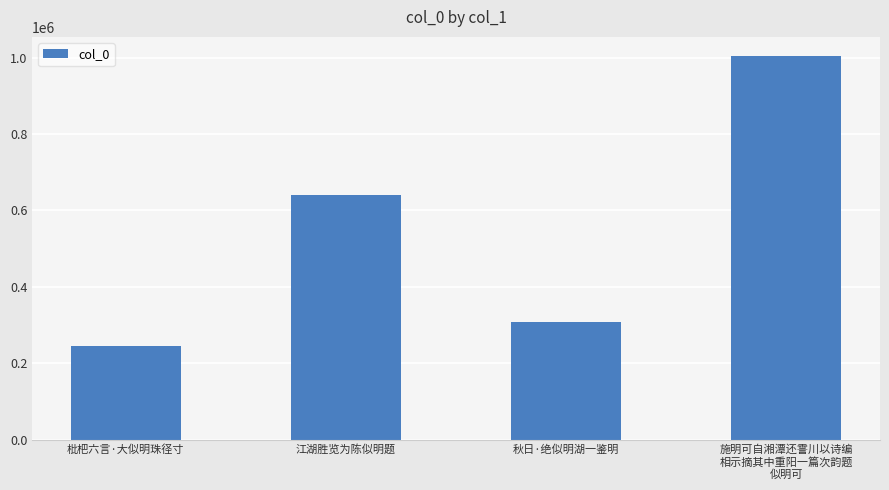

What is the change in value from 枇杷六言·大似明珠径寸 to 江湖胜览为陈似明题?

+395400